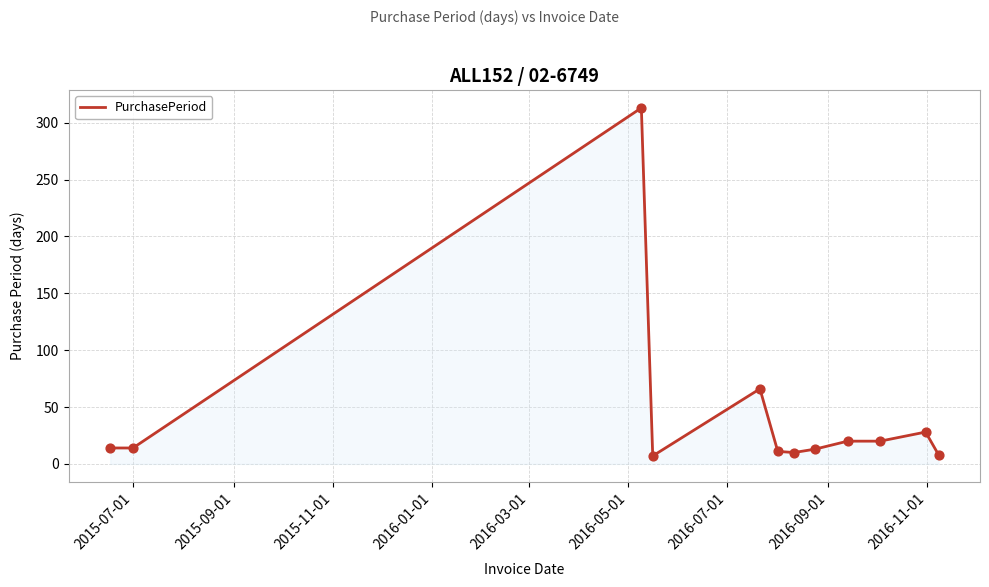

What is the maximum value shown in the chart?

313